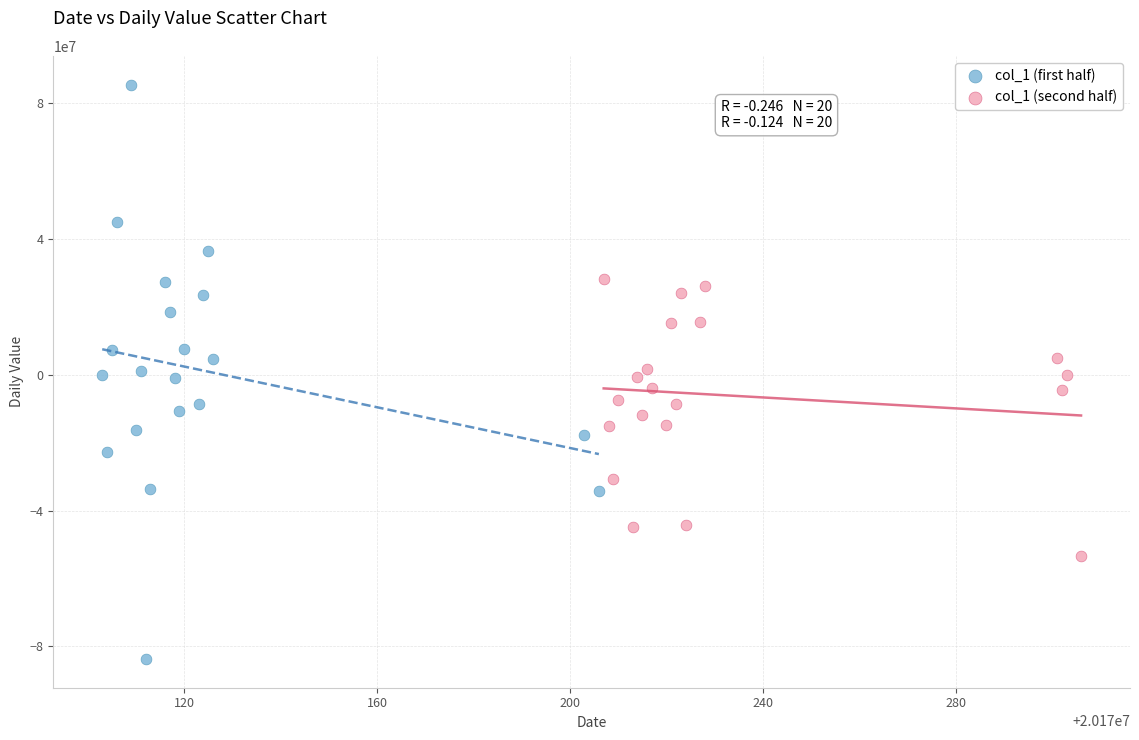

Which series reaches the maximum Y coordinate?

col_1 (first half)